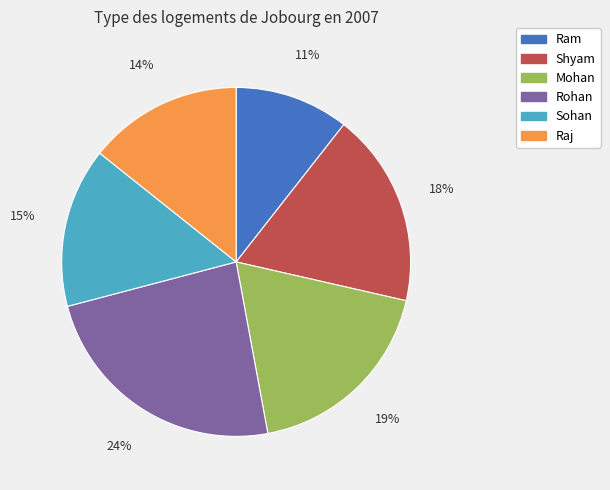

Count the number of slices in the pie.

6